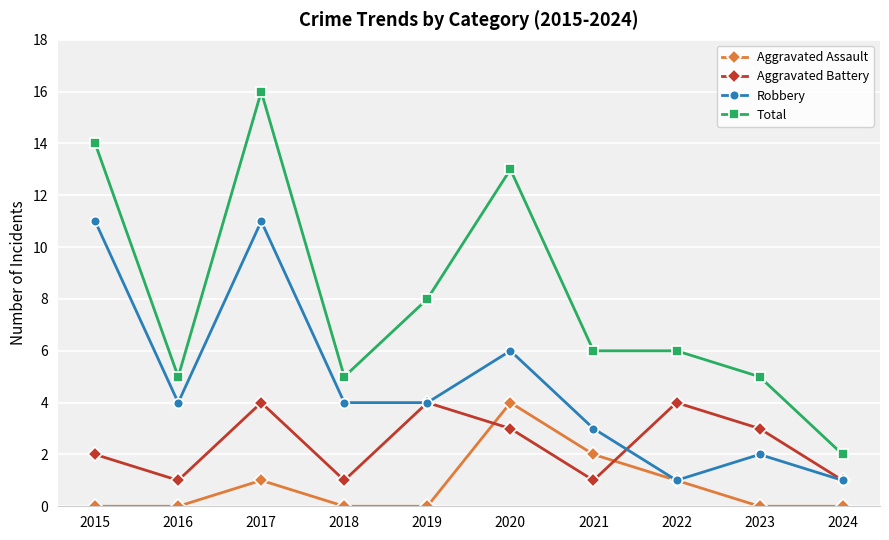

How many data points does each series have?

10